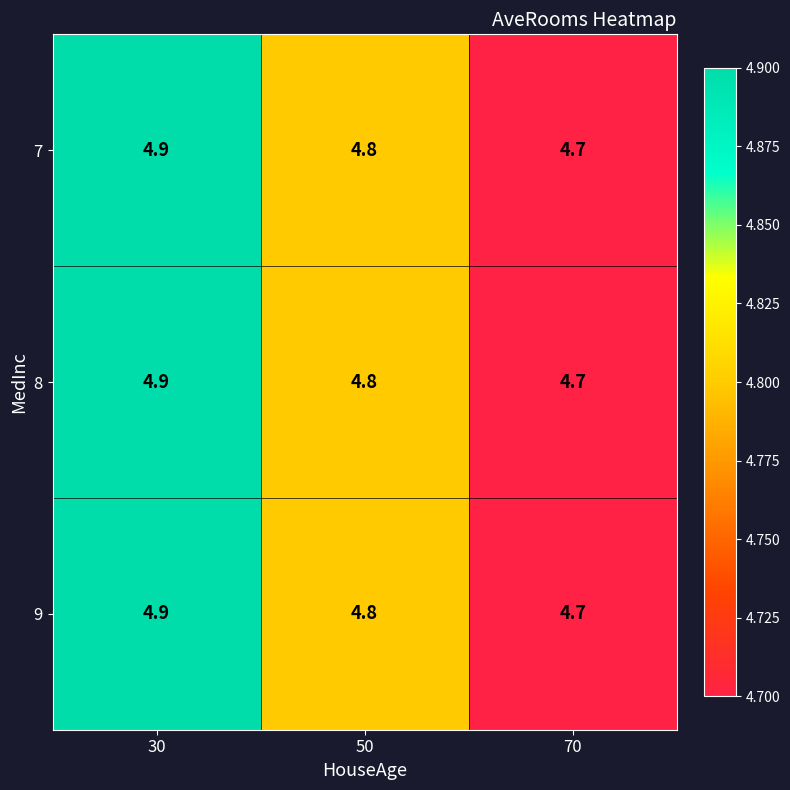

True or false: 7 has a value of 7.4 at 50.

False